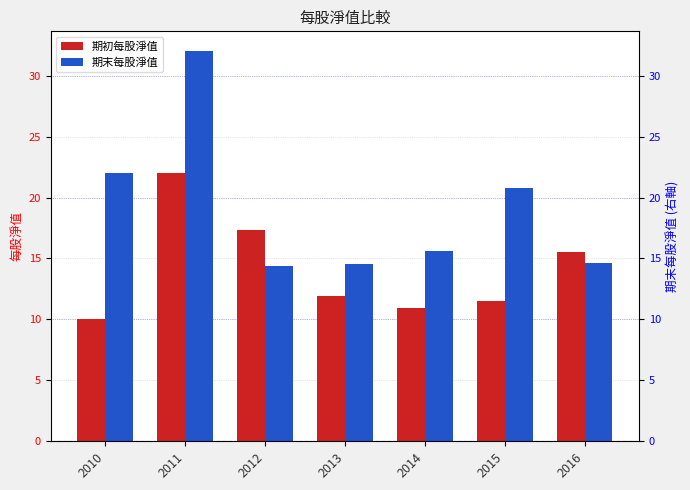

Which series has the largest range (max minus min)?

期末每股淨值